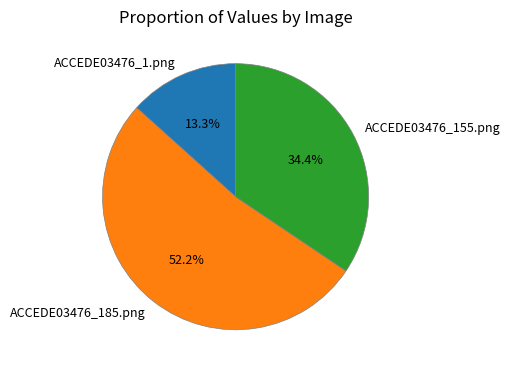

True or false: ACCEDE03476_1.png accounts for 1% of the total.

False